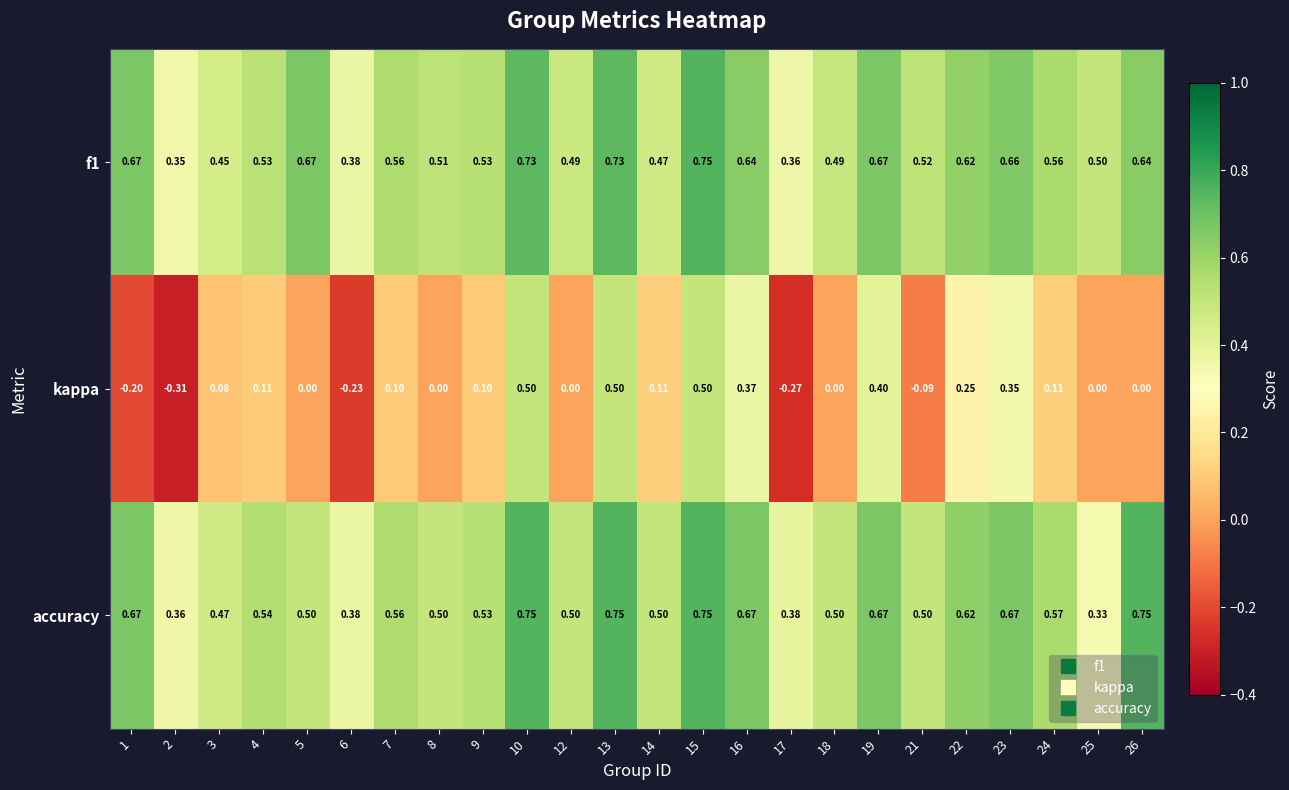

Which series has the largest range (max minus min)?

kappa